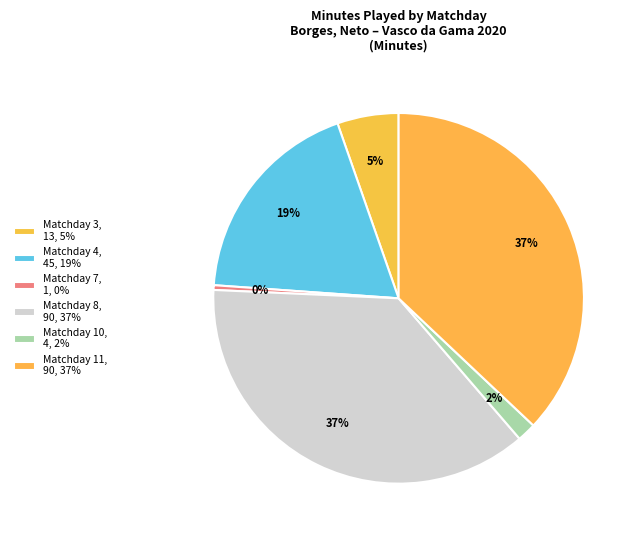

How many segments does this pie chart have?

6